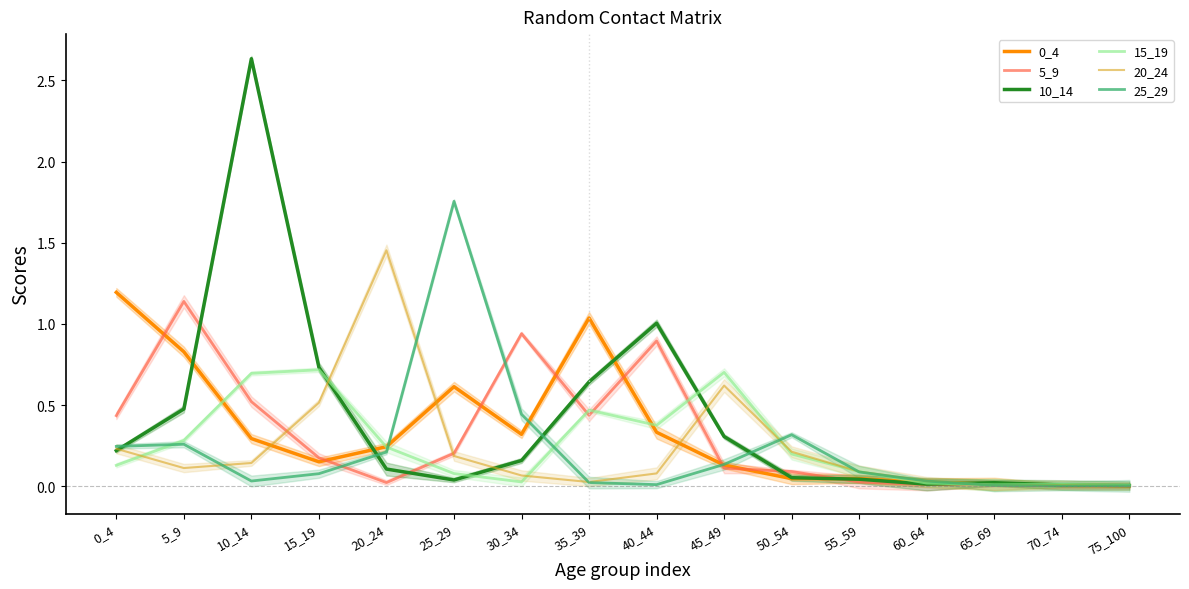

The value of 10_14 at 30_34 is 0.2. True or false?

False